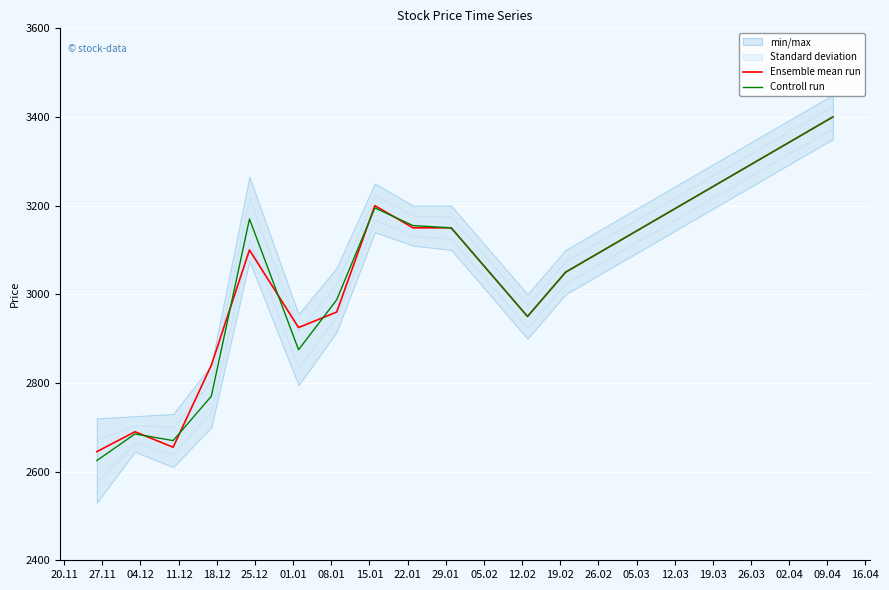

What is the difference between the second highest and minimum values in the Ensemble mean run series?

705.0